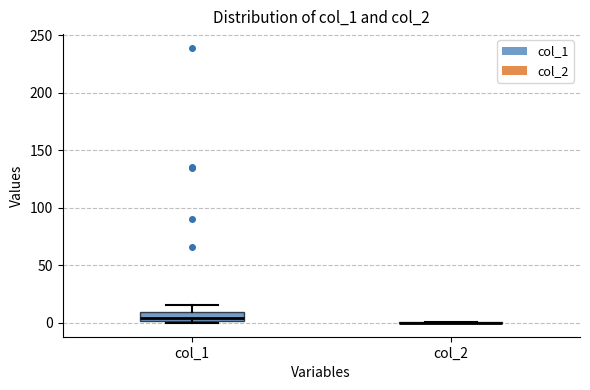

Which box is the tallest, from its lower edge to its upper edge?

col_1